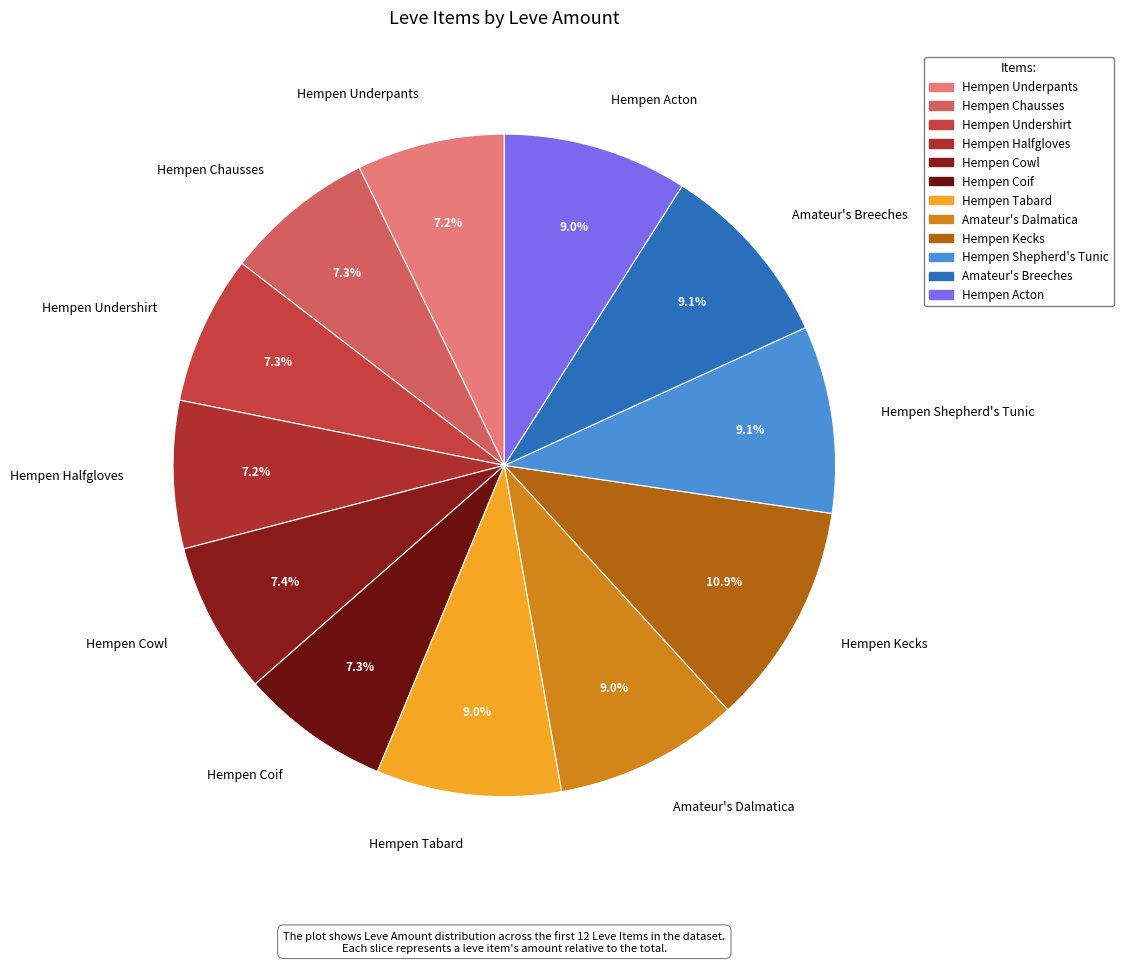

What percentage is the Hempen Tabard slice, to the nearest percent?

9%